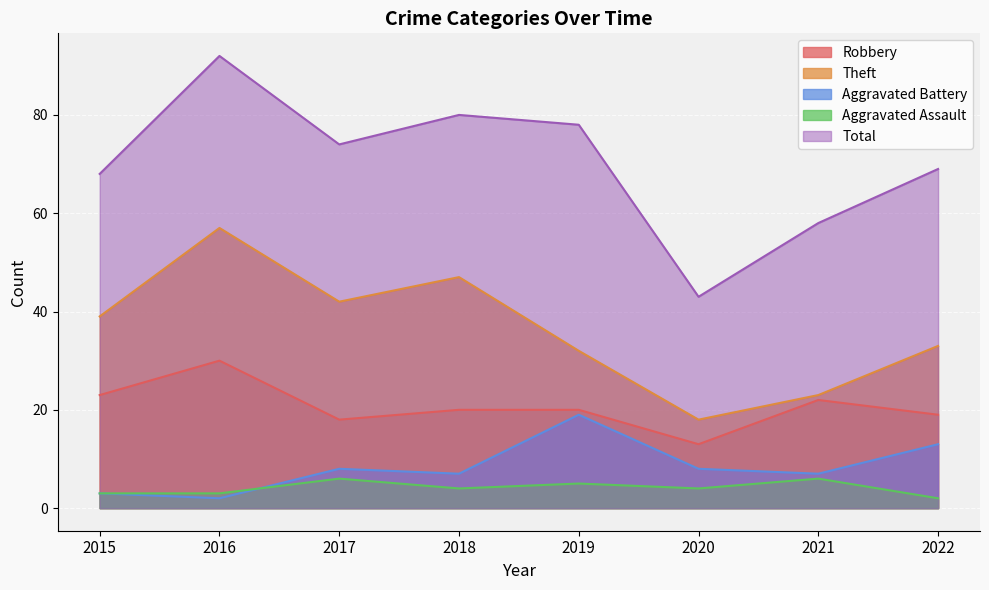

How many lines are shown in the chart?

5